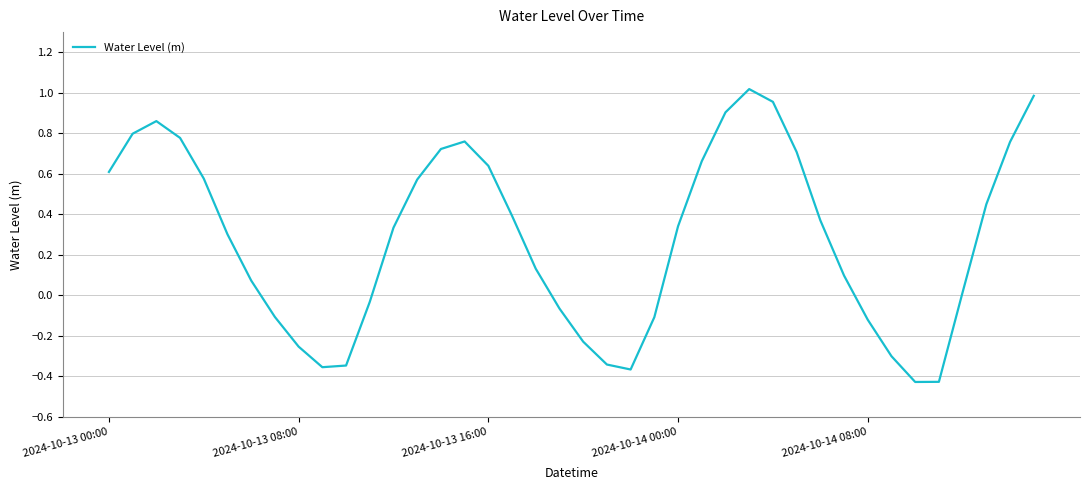

What is the difference between the maximum and minimum values?

1.4